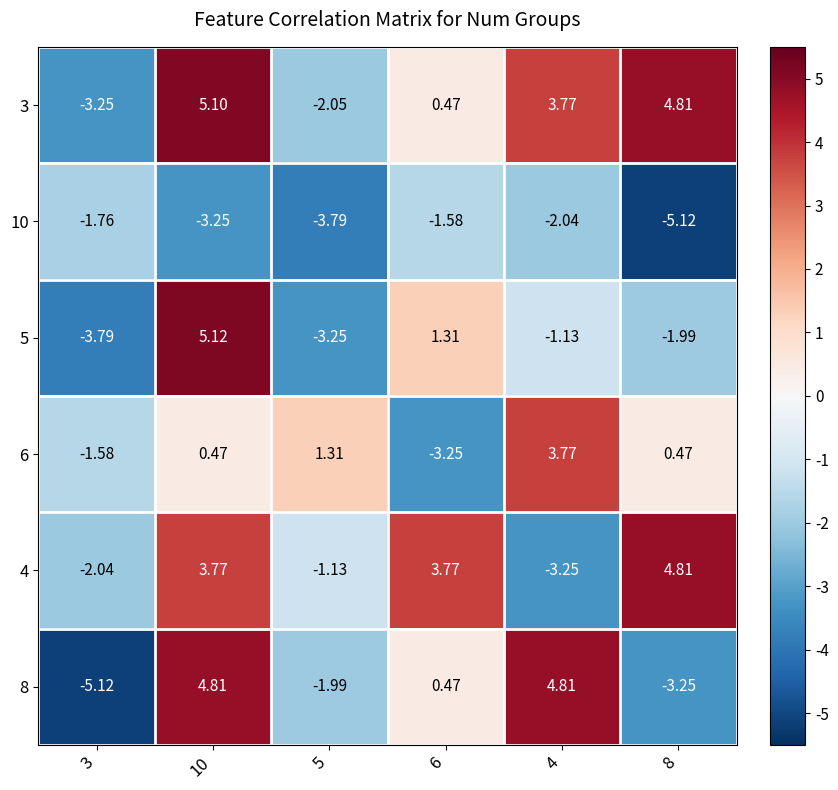

How many distinct data groups are displayed?

6